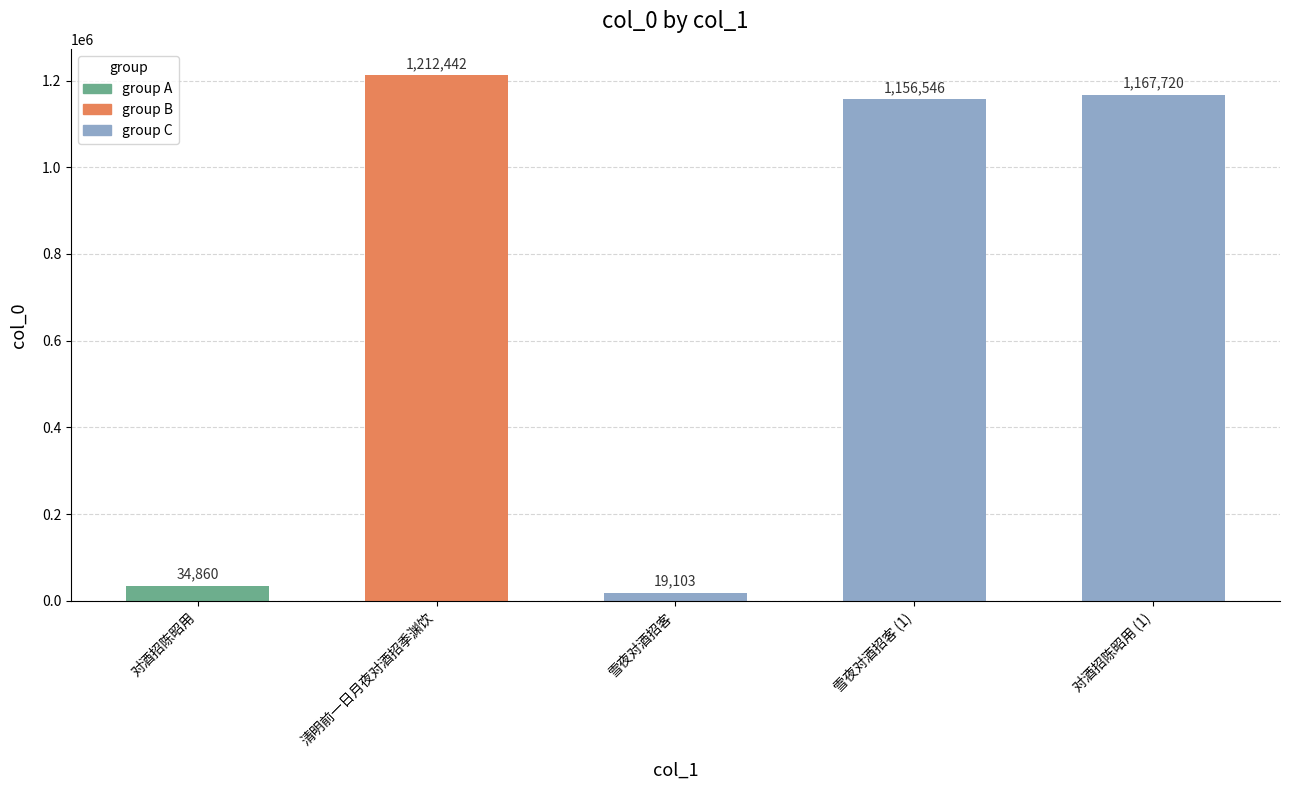

What is the label of the 5th bar from the right?

对酒招陈昭用